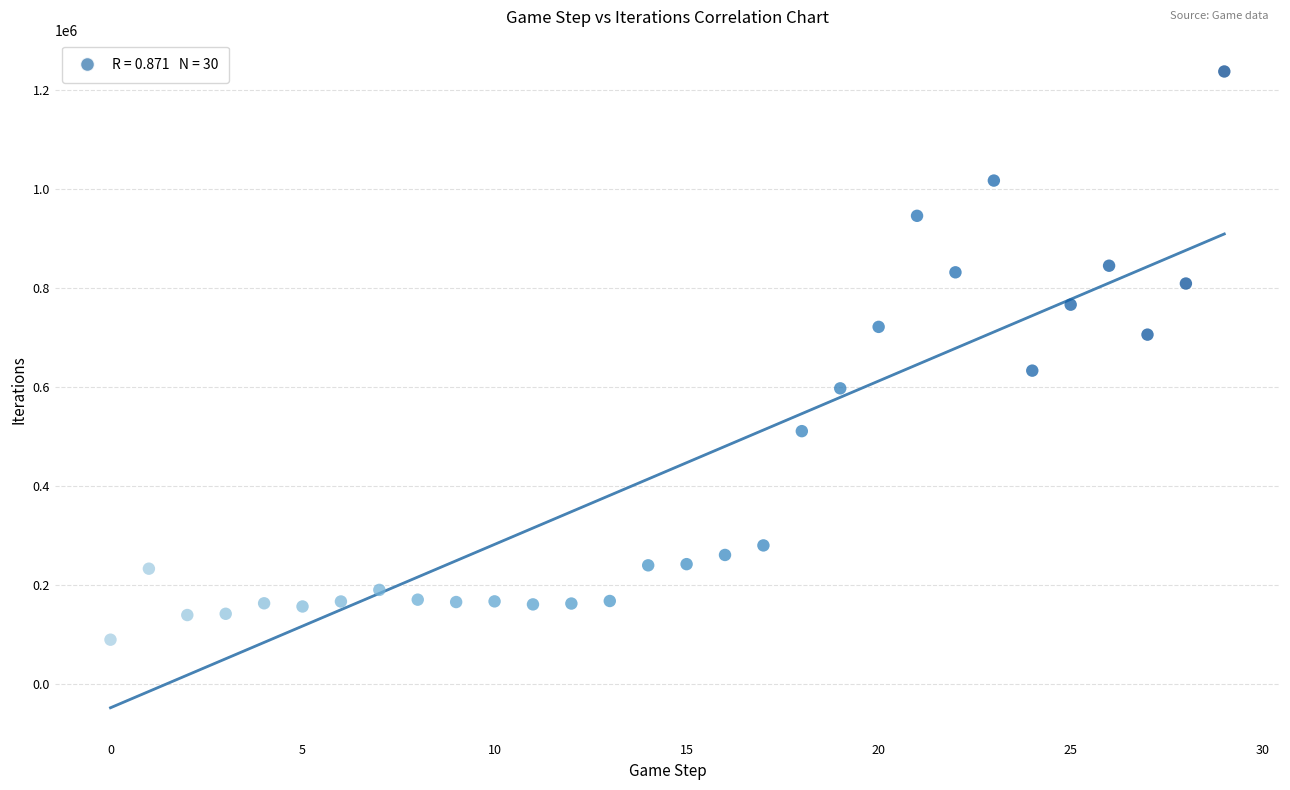

What is the range of Y values (max minus min)?

1146726